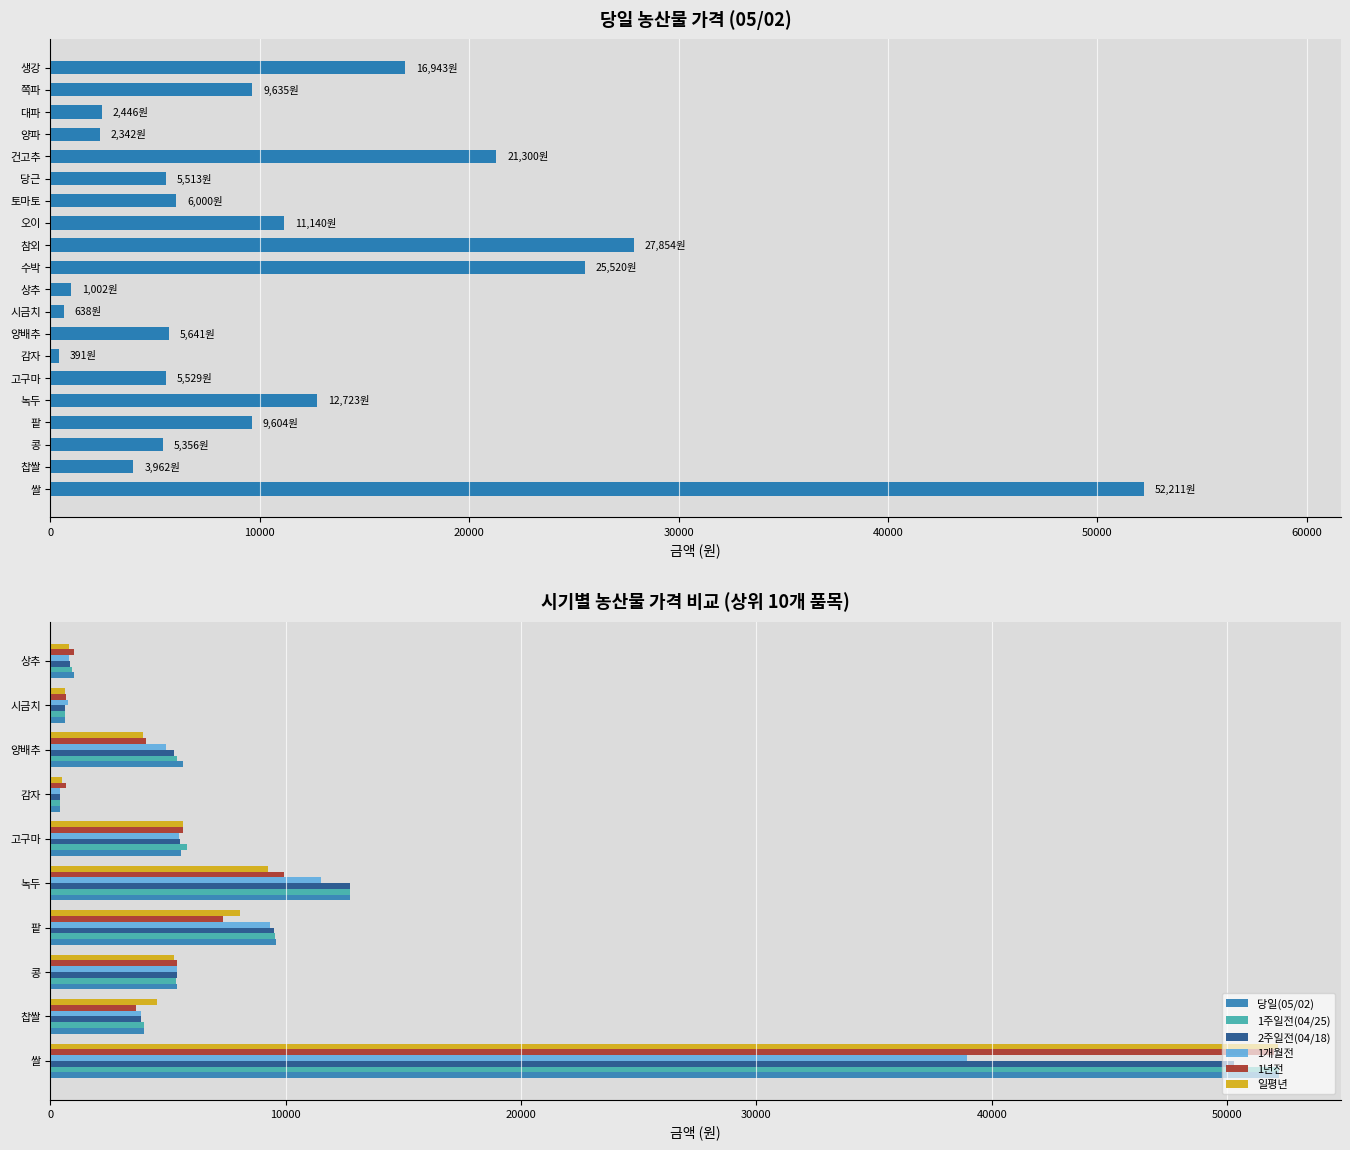

Which series has the largest range (max minus min)?

당일(05/02)